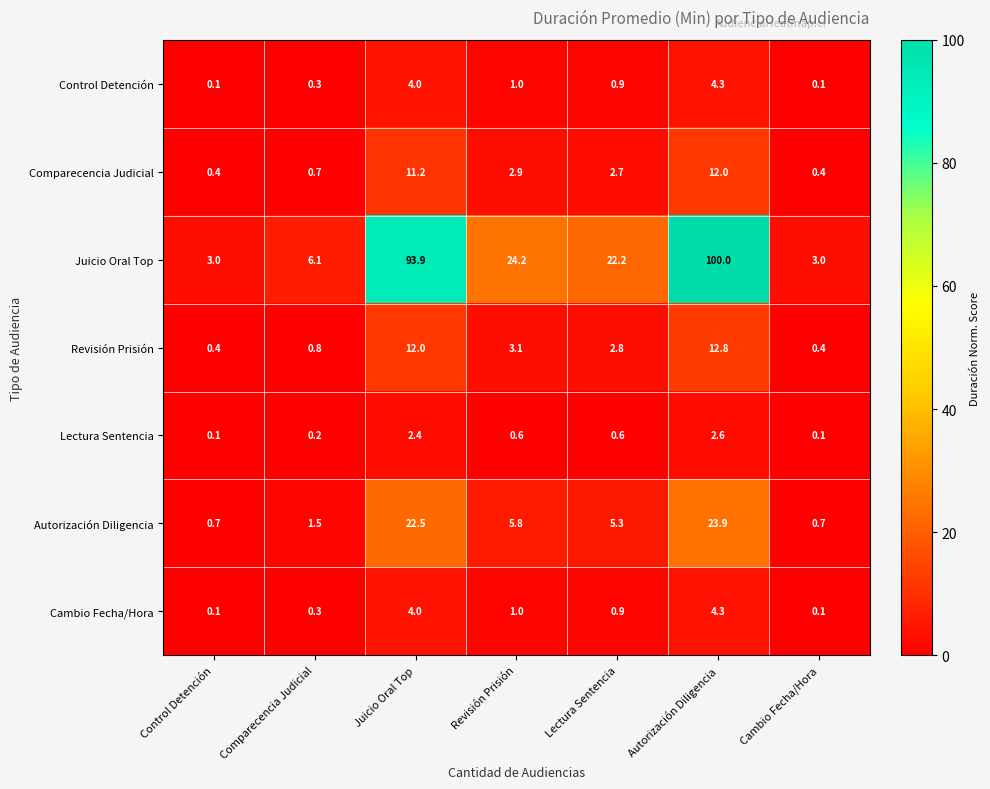

What is the maximum value shown in the chart?

100.0